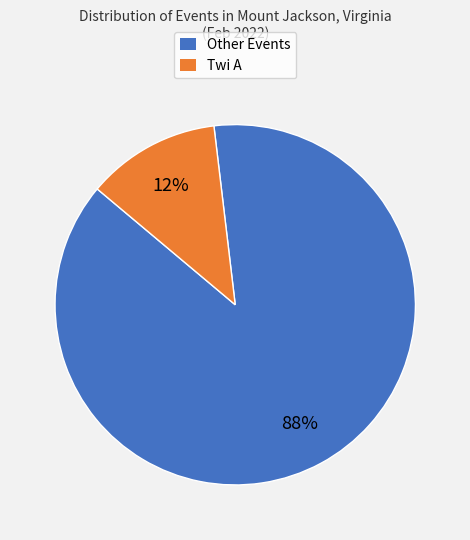

How many segments does this pie chart have?

2